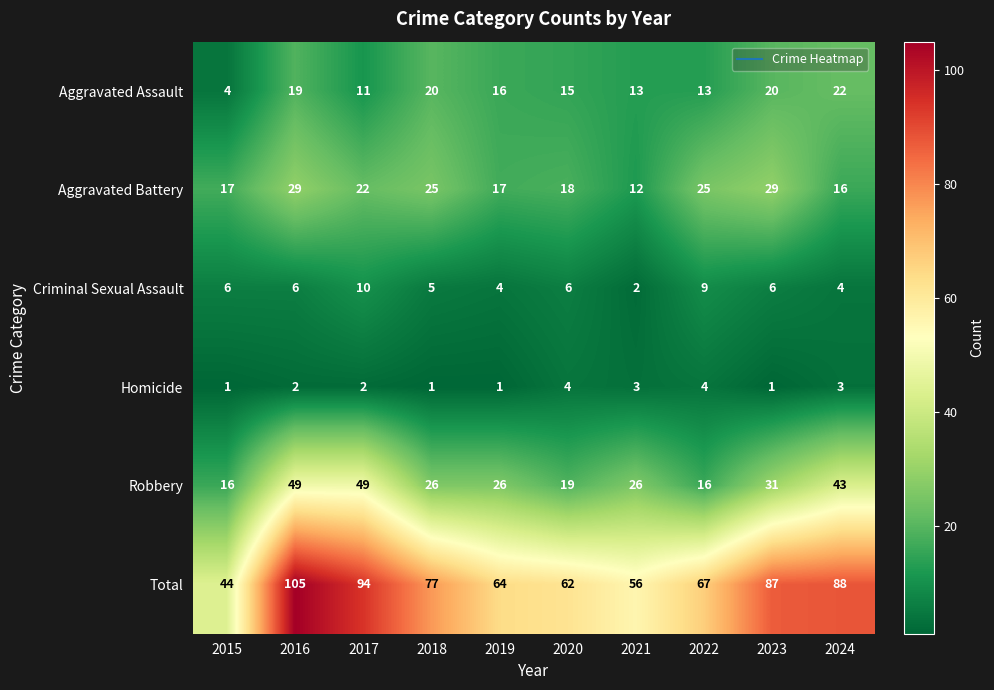

What is the difference between the second highest and second lowest values in the Total series?

38